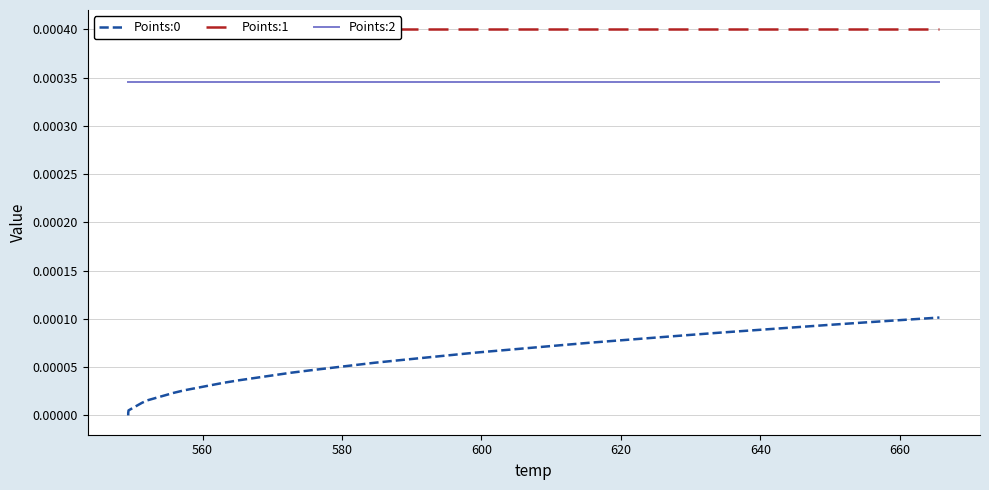

Count the number of data series in this chart.

3